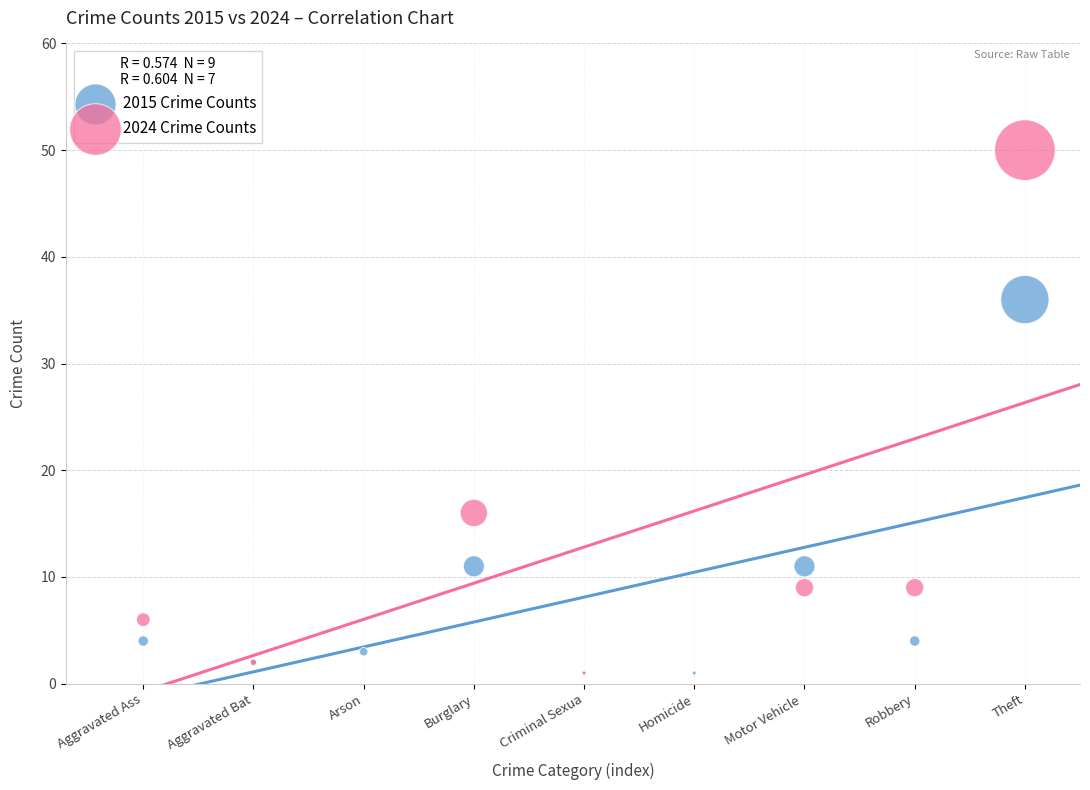

Which series contains the highest Y value?

2024 Crime Counts